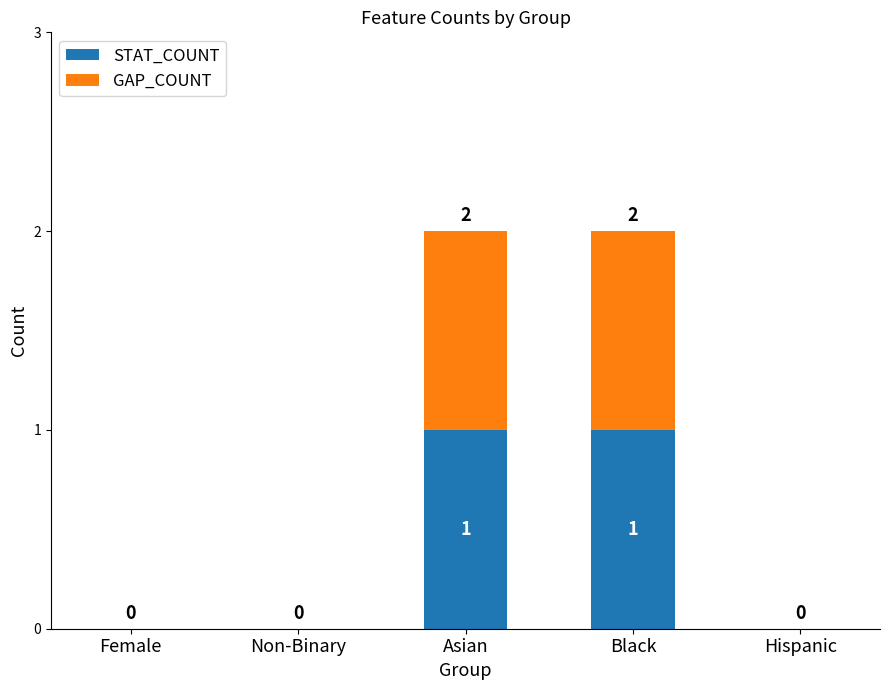

True or false: STAT_COUNT has a value of -1 at Hispanic.

False